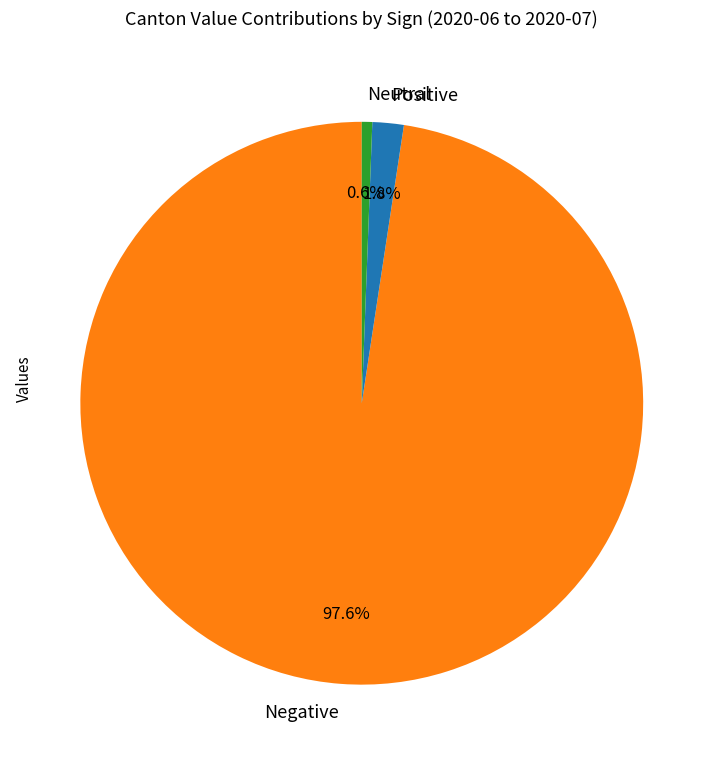

What portion of the pie excludes Negative?

2.4%